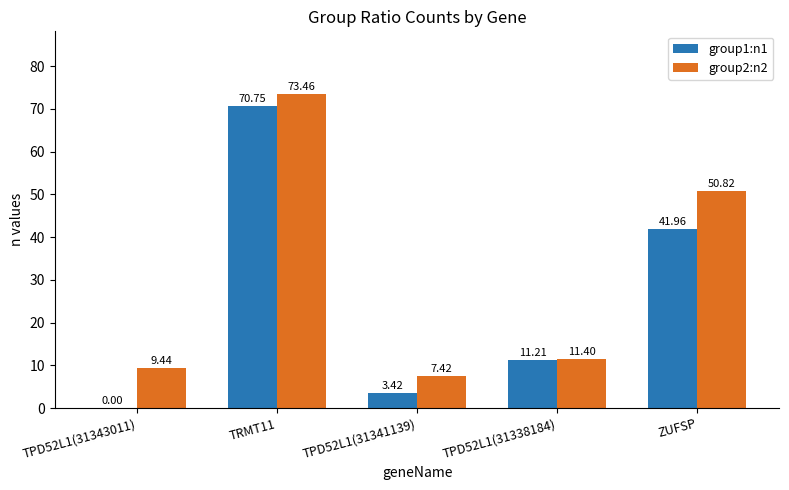

Which series changed the most between TPD52L1(31338184) and ZUFSP?

group2:n2